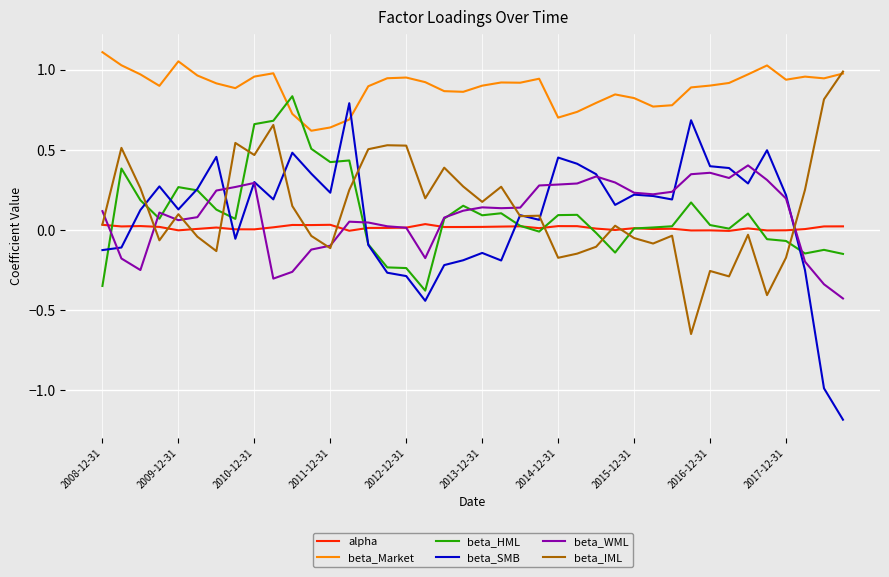

What is the minimum value shown in the chart?

-1.2